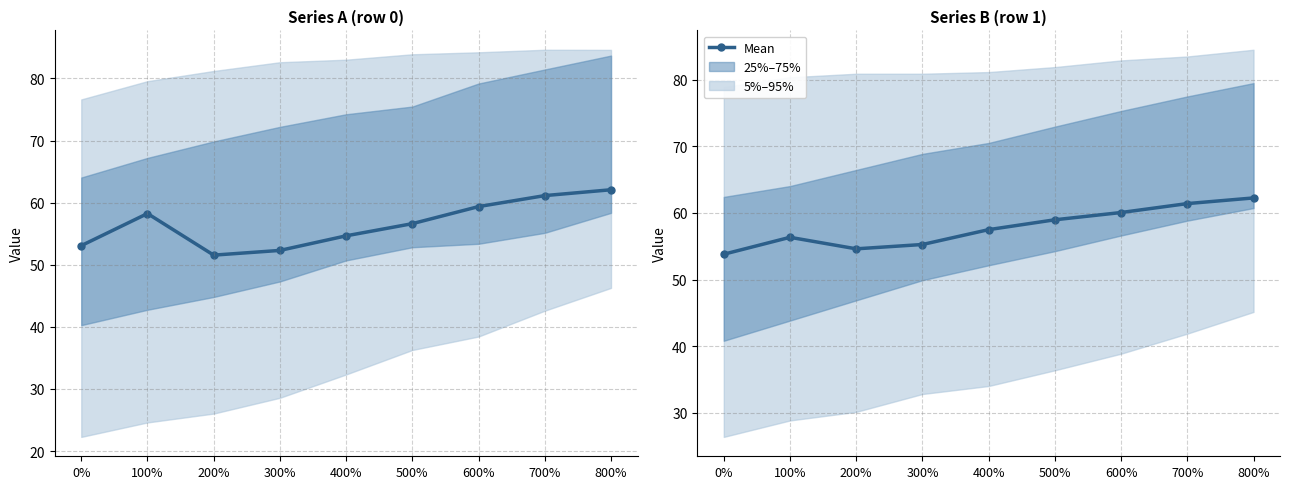

Rank the categories by value from lowest to highest.

0%, 200%, 300%, 100%, 400%, 500%, 600%, 700%, 800%